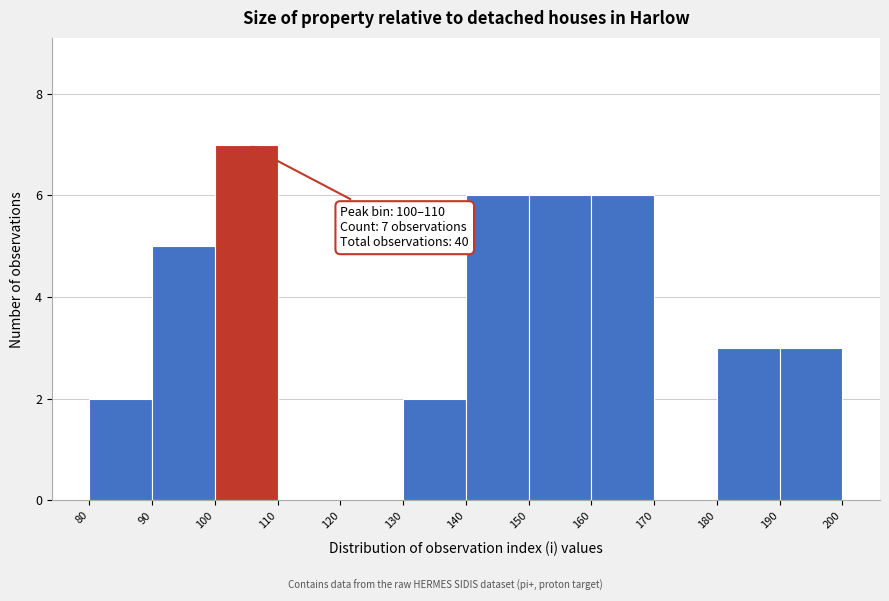

Over which range of the x-axis is the bar tallest?

100 to 110